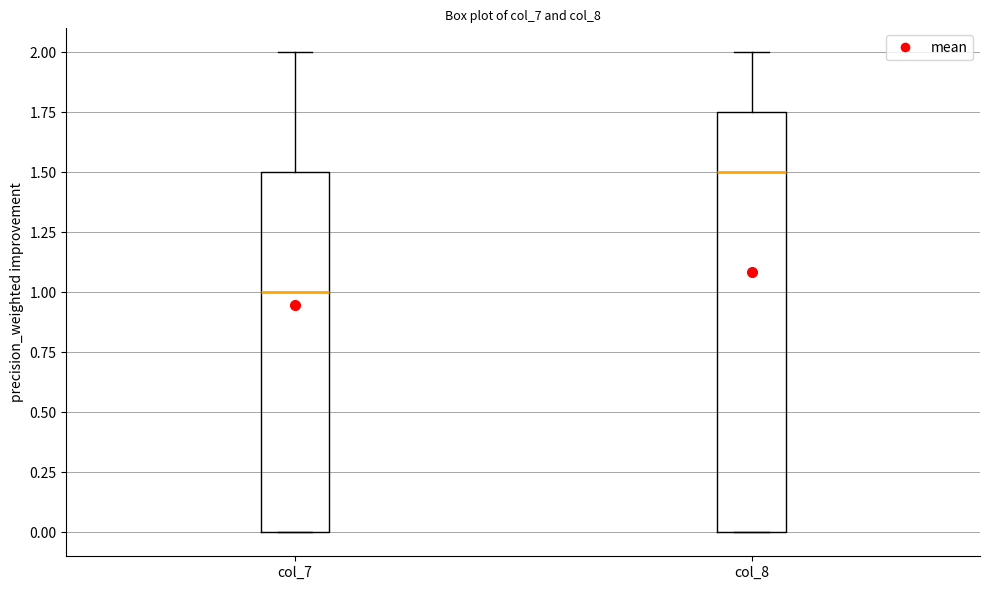

Reading left to right, read every box against the y-axis: the position of its median line, the range the box covers, and the ends of its whiskers. The values are not printed on the chart, so give them approximately, as read against the axis.

col_7: median 1.00, box 0.00 to 1.50, whiskers 0.00 to 2.00
col_8: median 1.50, box 0.00 to 1.75, whiskers 0.00 to 2.00